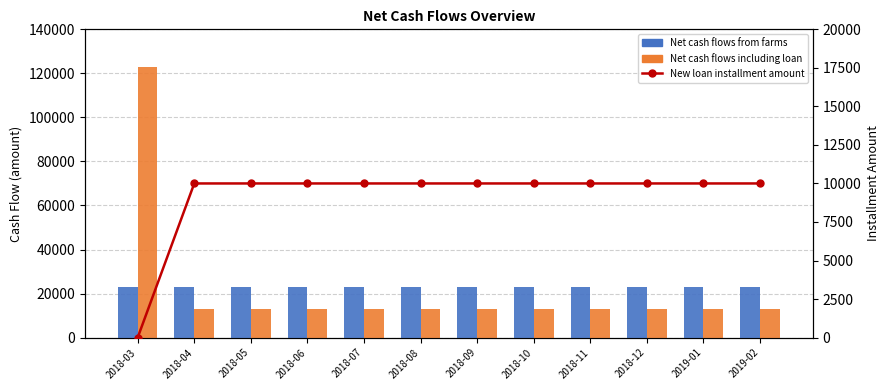

Reading left to right, what are all the values shown in this chart?

Net cash flows from farms: 2018-03=22935	2018-04=22935	2018-05=22935	2018-06=22935	2018-07=22935	2018-08=22935	2018-09=22935	2018-10=22935	2018-11=22935	2018-12=22935	2019-01=22935	2019-02=22935
Net cash flows including loan: 2018-03=122935	2018-04=12935	2018-05=12935	2018-06=12935	2018-07=12935	2018-08=12935	2018-09=12935	2018-10=12935	2018-11=12935	2018-12=12935	2019-01=12935	2019-02=12935
New loan installment amount: 2018-03=0	2018-04=10000	2018-05=10000	2018-06=10000	2018-07=10000	2018-08=10000	2018-09=10000	2018-10=10000	2018-11=10000	2018-12=10000	2019-01=10000	2019-02=10000